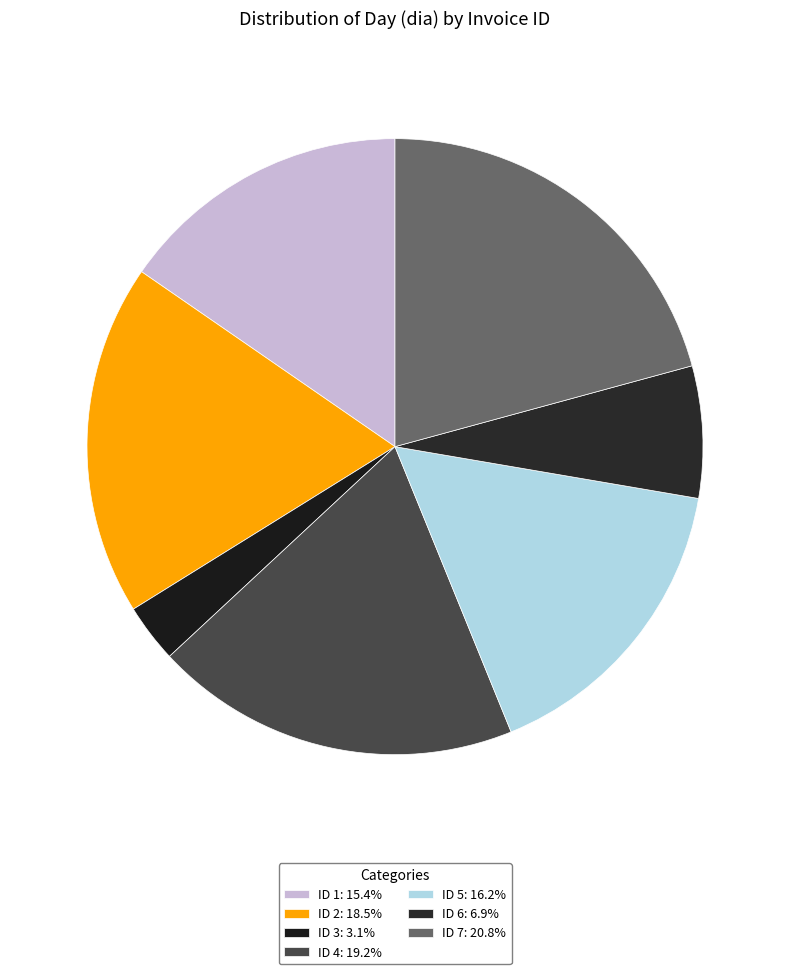

To the nearest percent, what is the difference between the largest and smallest slice percentages?

18%